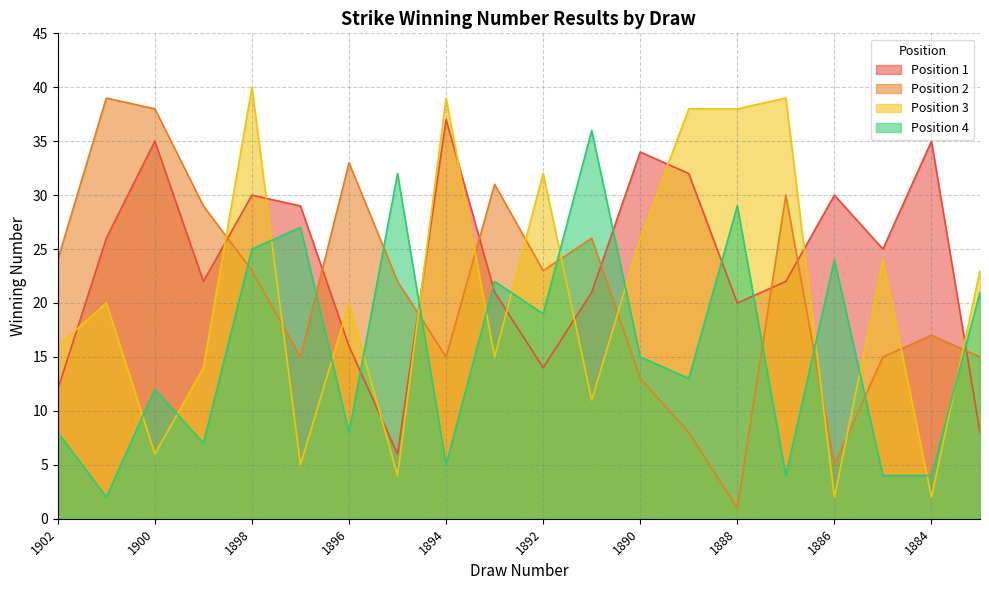

What is the difference between the maximum and second lowest values in the Position 1 series?

29